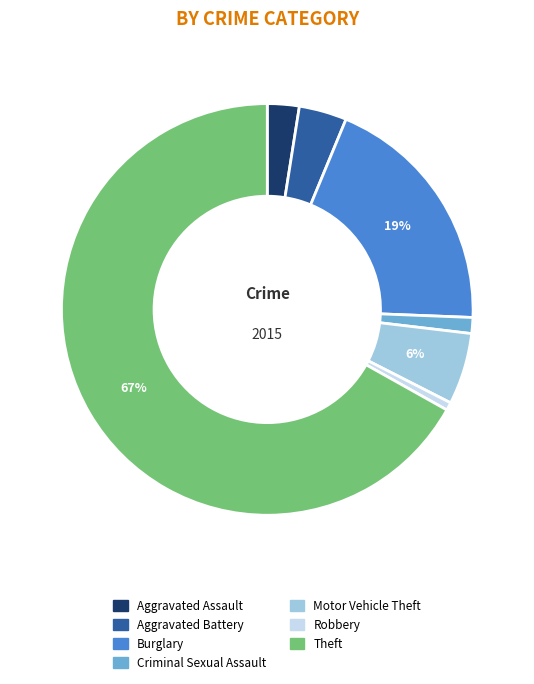

Does Theft account for over 50% of the chart?

Yes